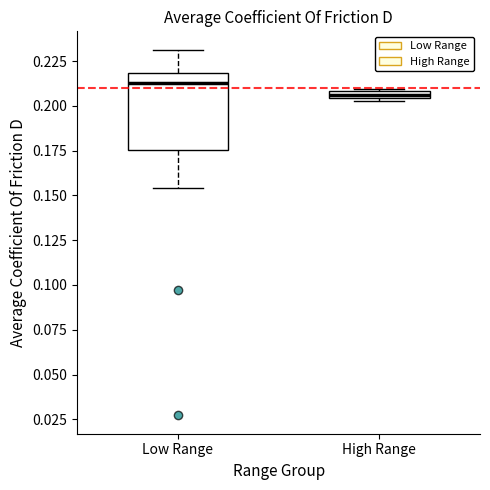

Where does the upper whisker of the box for Low Range end on the y-axis? The values are not printed on the chart, so give them approximately, as read against the axis.

0.230